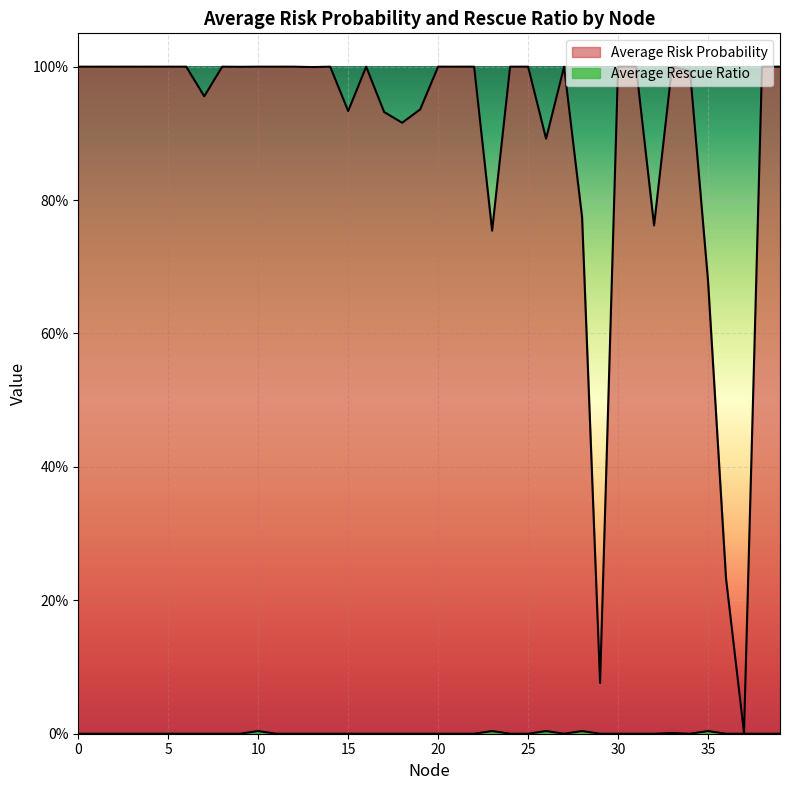

How many categories are shown in the chart?

40